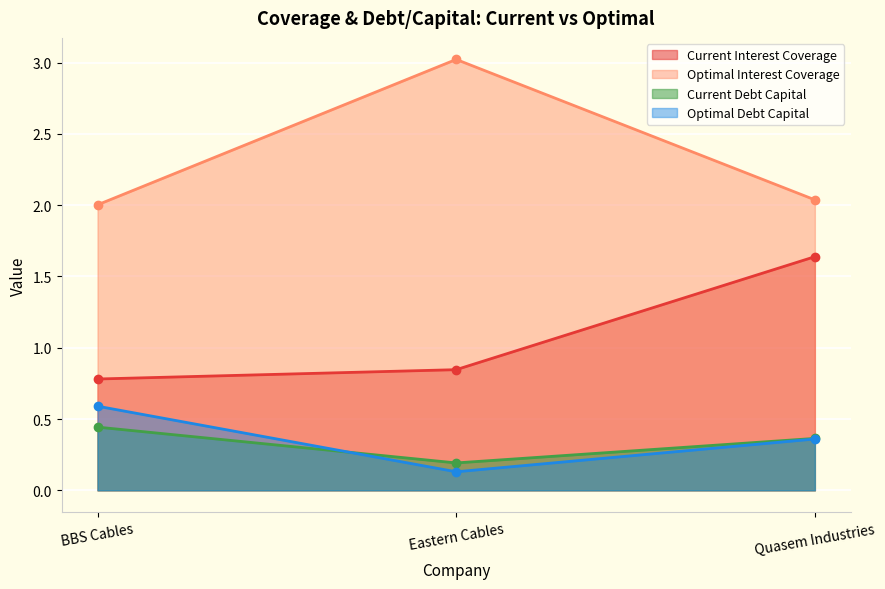

Which series has the largest total across all categories?

Optimal Interest Coverage